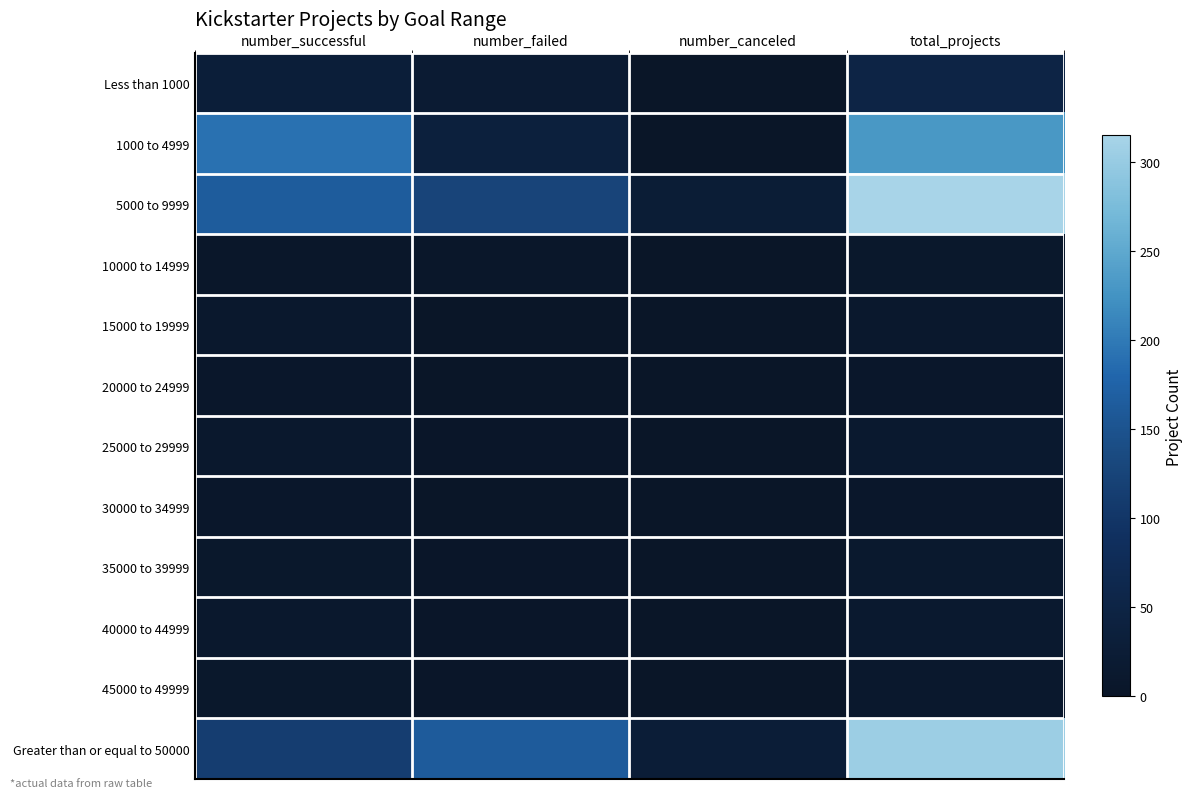

At number_successful, list the series in order from smallest to largest.

10000 to 14999, 20000 to 24999, 30000 to 34999, 35000 to 39999, 45000 to 49999, 15000 to 19999, 25000 to 29999, 40000 to 44999, Less than 1000, Greater than or equal to 50000, 5000 to 9999, 1000 to 4999